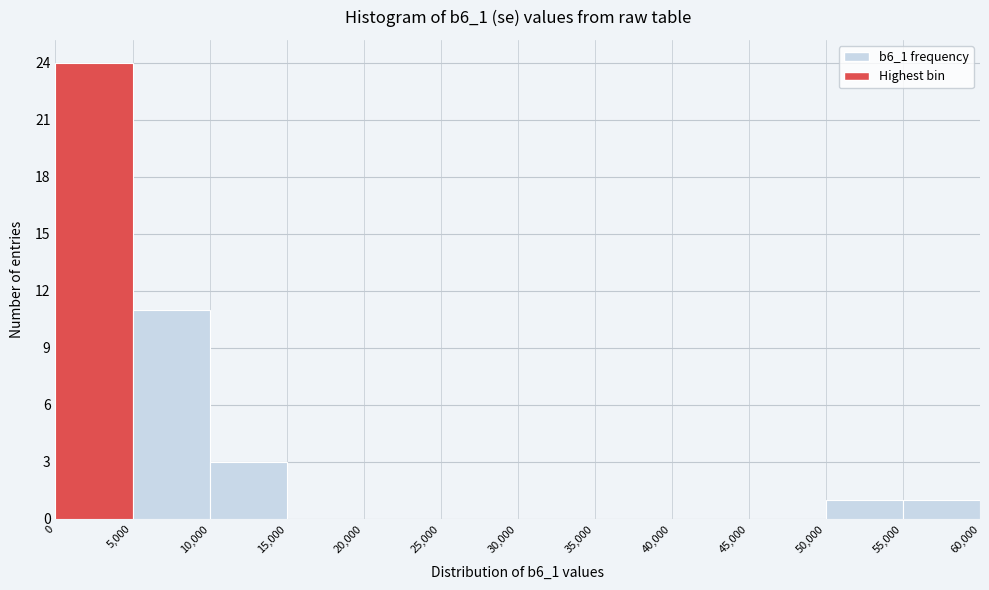

Reading left to right, list every bar in this chart as the range it spans on the x-axis followed by its height. The values are not printed on the chart, so give them approximately, as read against the axis.

0 to 5,000: 24
5,000 to 10,000: 11
10,000 to 15,000: 3
15,000 to 20,000: 0
20,000 to 25,000: 0
25,000 to 30,000: 0
30,000 to 35,000: 0
35,000 to 40,000: 0
40,000 to 45,000: 0
45,000 to 50,000: 0
50,000 to 55,000: 1
55,000 to 60,000: 1